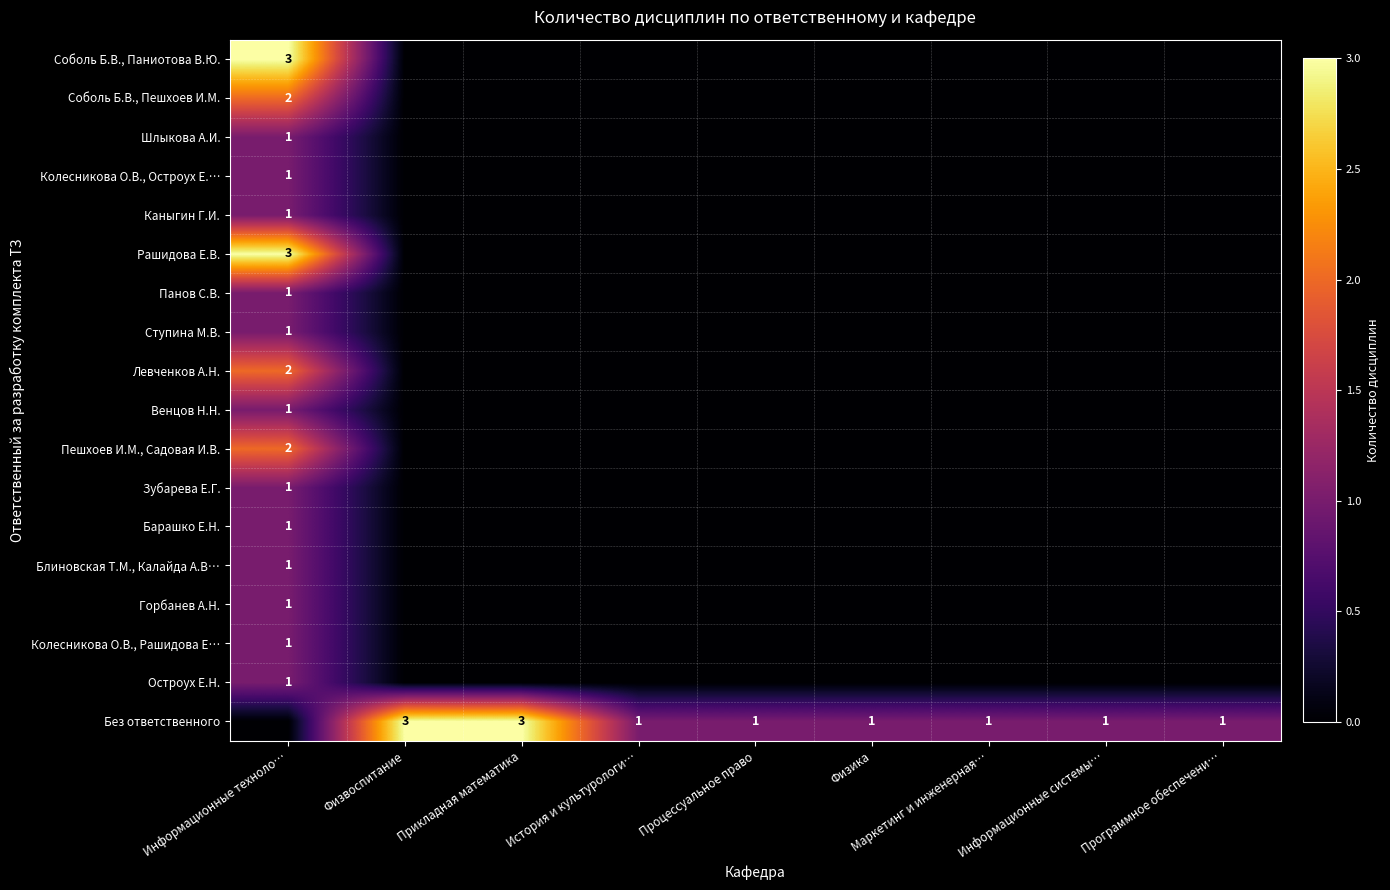

The Без ответственного series shows 1 at История и культурологи…. True or false?

True